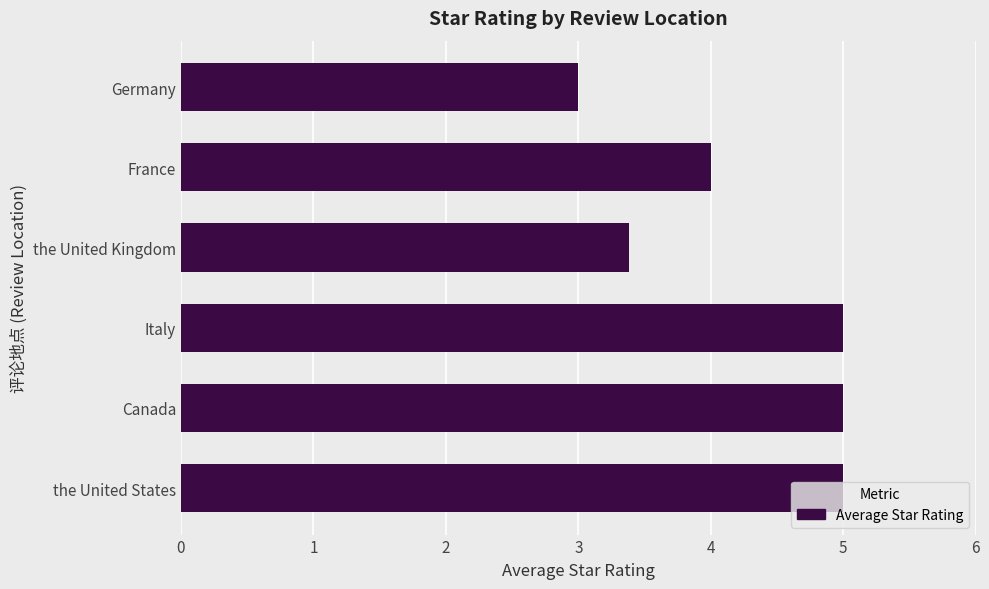

Which category has the lowest value across all series?

Germany